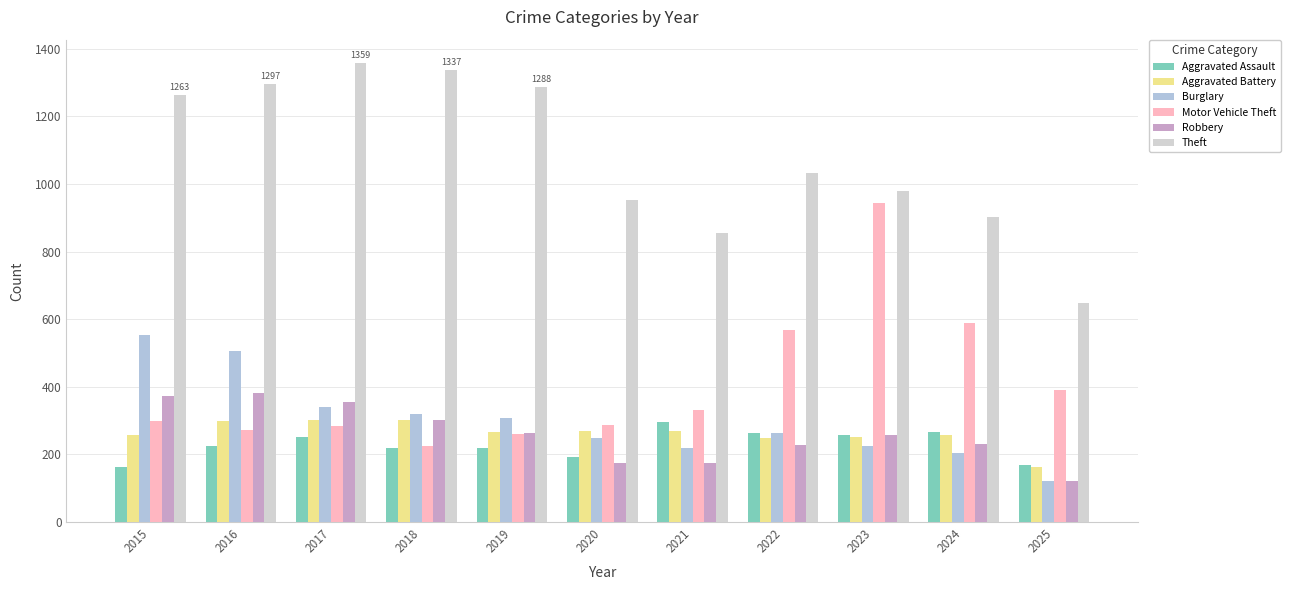

What is the average value of the Burglary series?

301